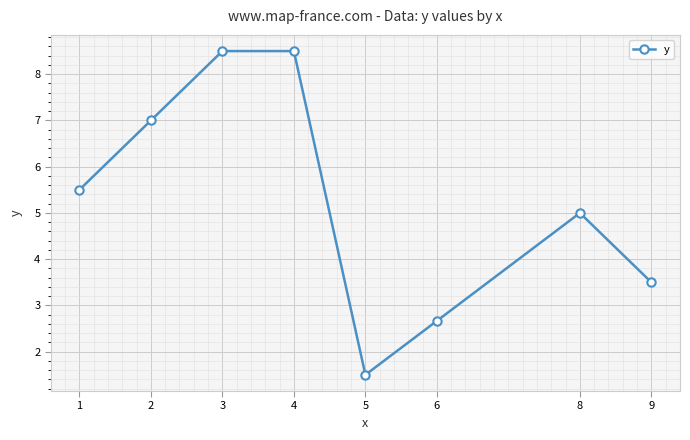

What is the approximate value at 2?

7.0